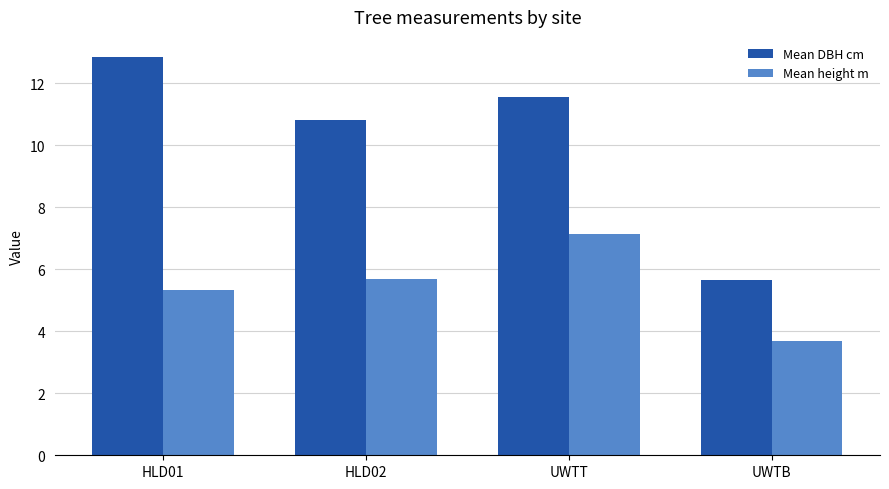

What is the difference between the maximum and minimum values in the Mean height m series?

3.4